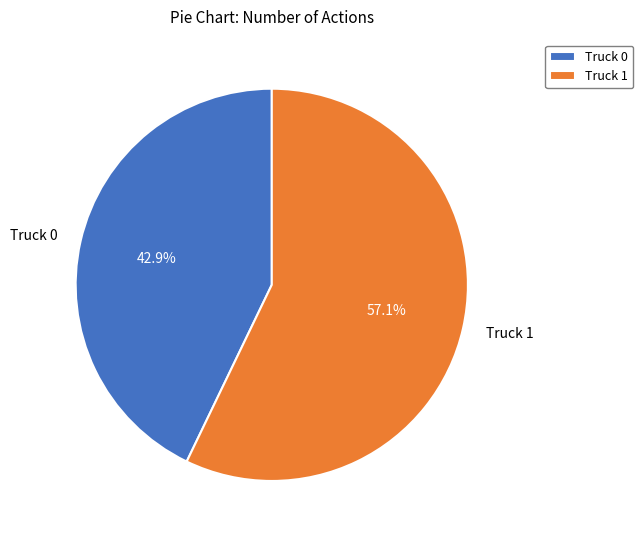

Is there any slice that represents more than half of the pie?

Yes